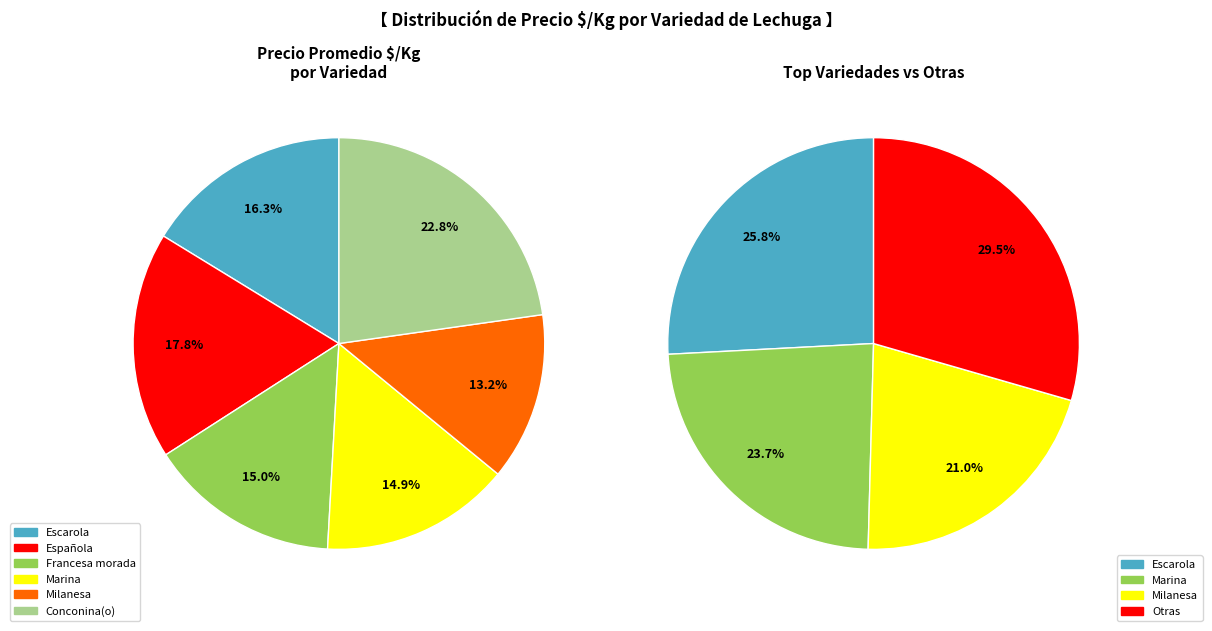

Is Francesa morada Primera the majority of the pie?

No